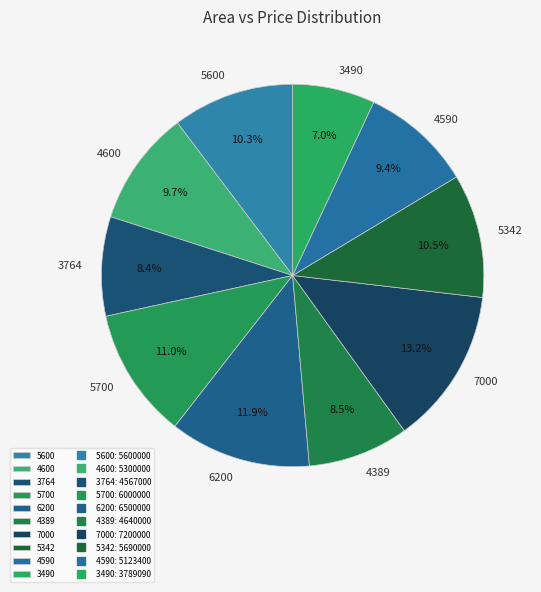

To the nearest percent, what is the average slice percentage?

10%